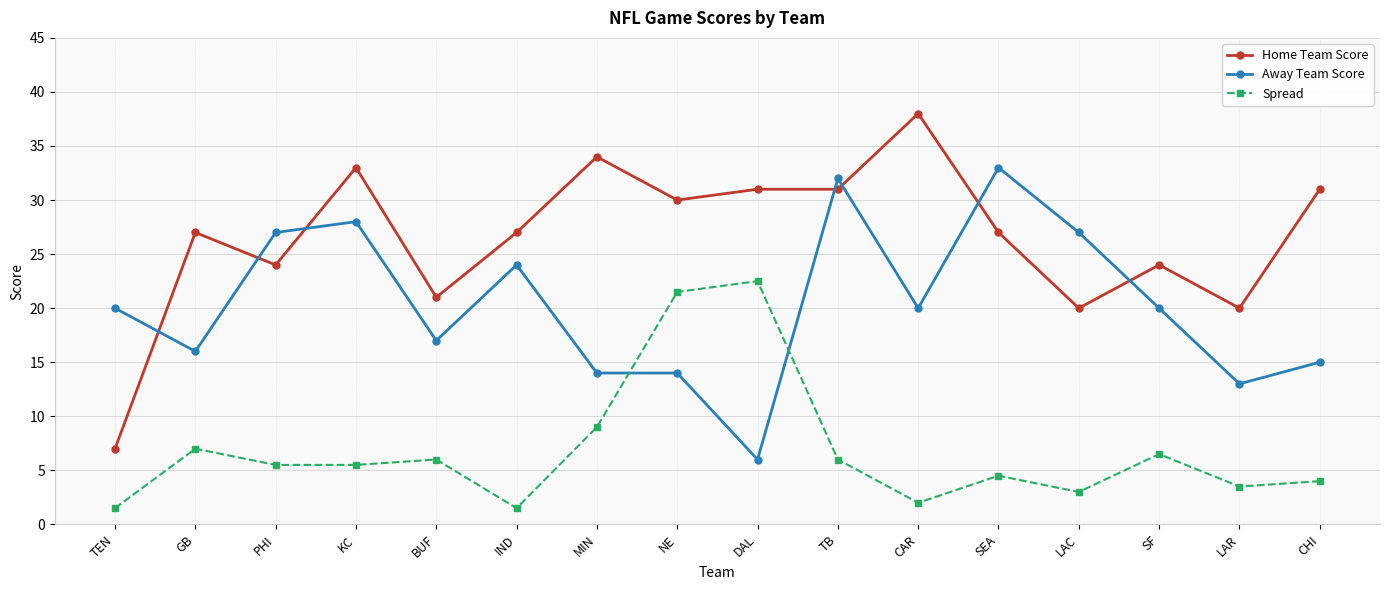

What is the maximum value for Home Team Score?

38.0